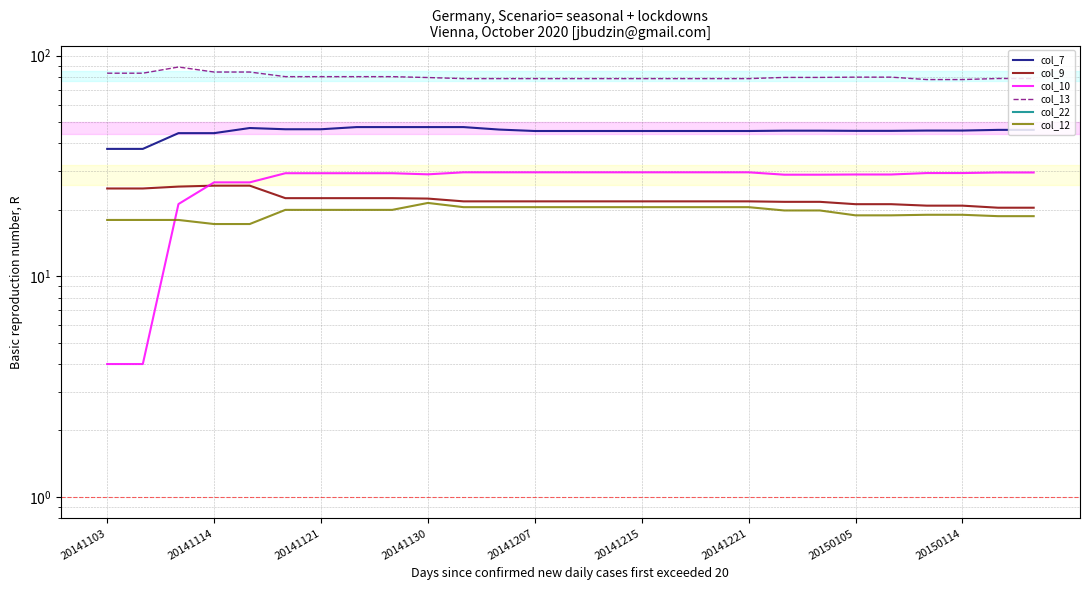

What is the sum of the col_10 values at 25 and 13?

59.1